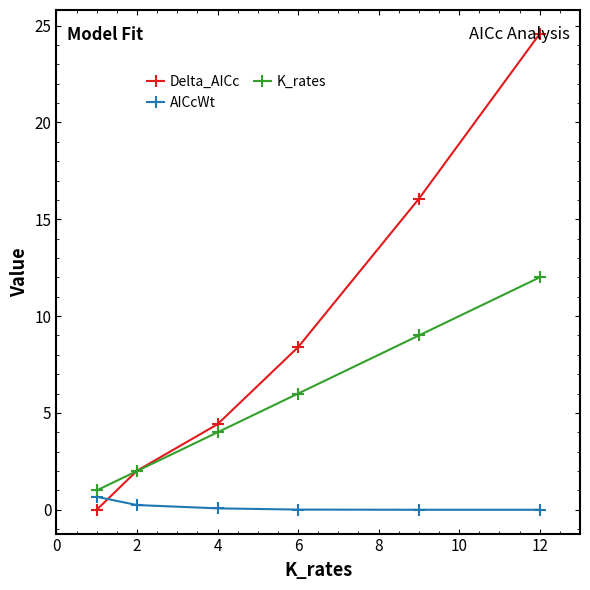

Which series has the widest spread of values?

Delta_AICc